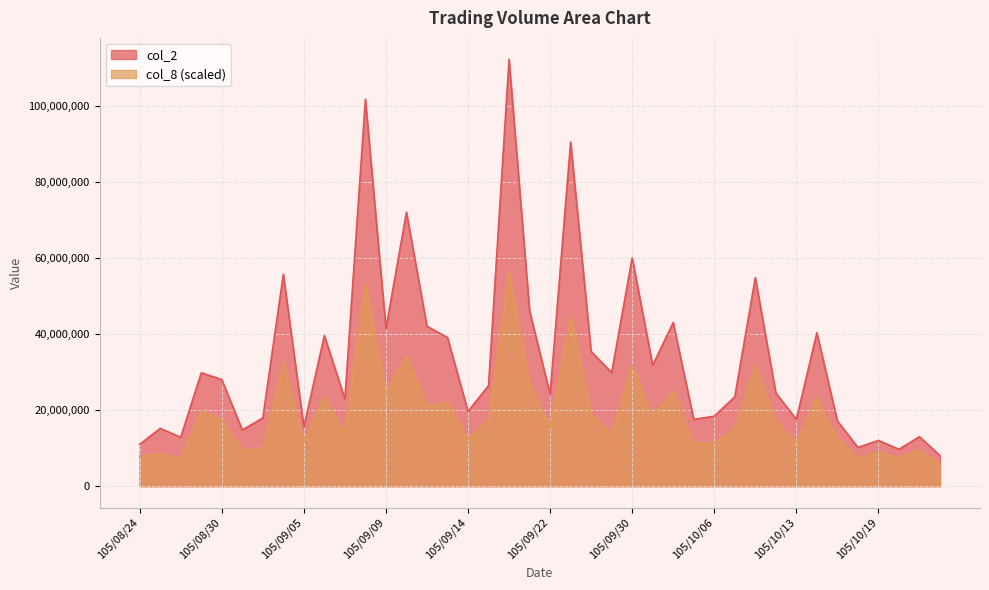

What is the sum of the col_8 values at 105/08/26 and 105/10/17?

20083154.3